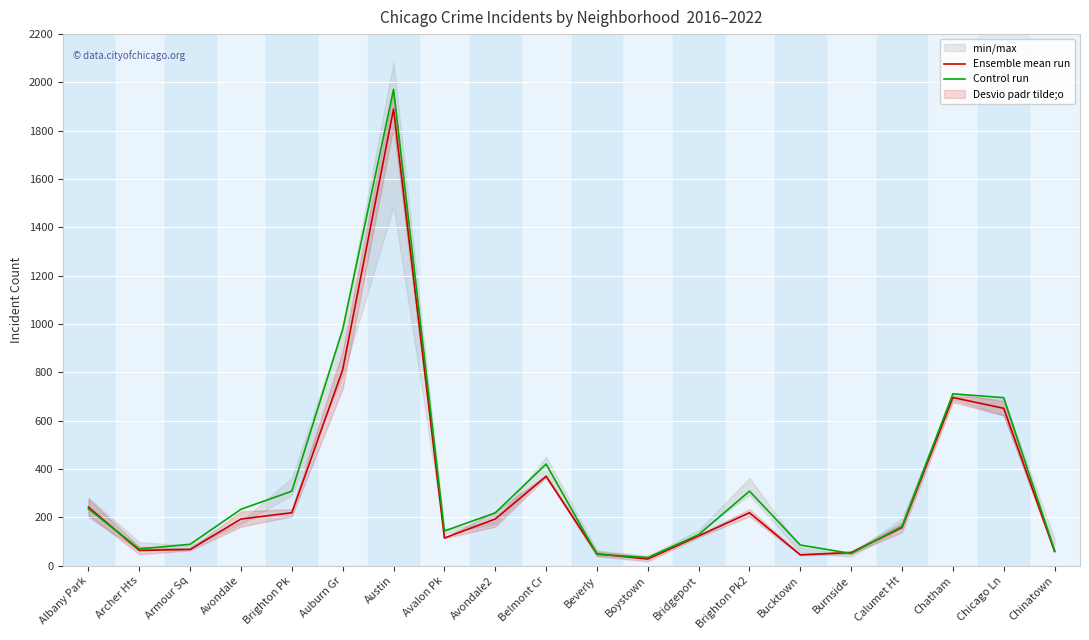

Which series has the largest range (max minus min)?

Control run